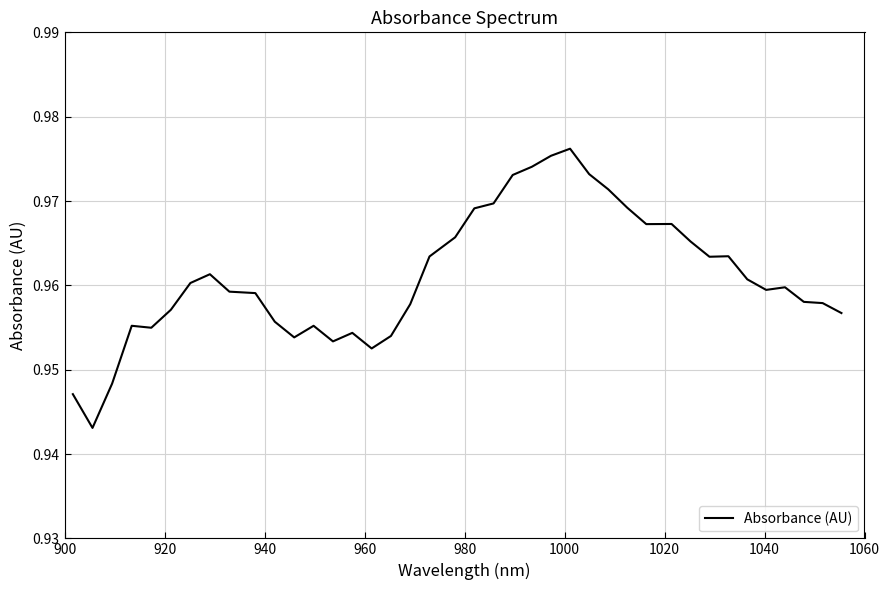

What is the greatest value displayed?

1.0